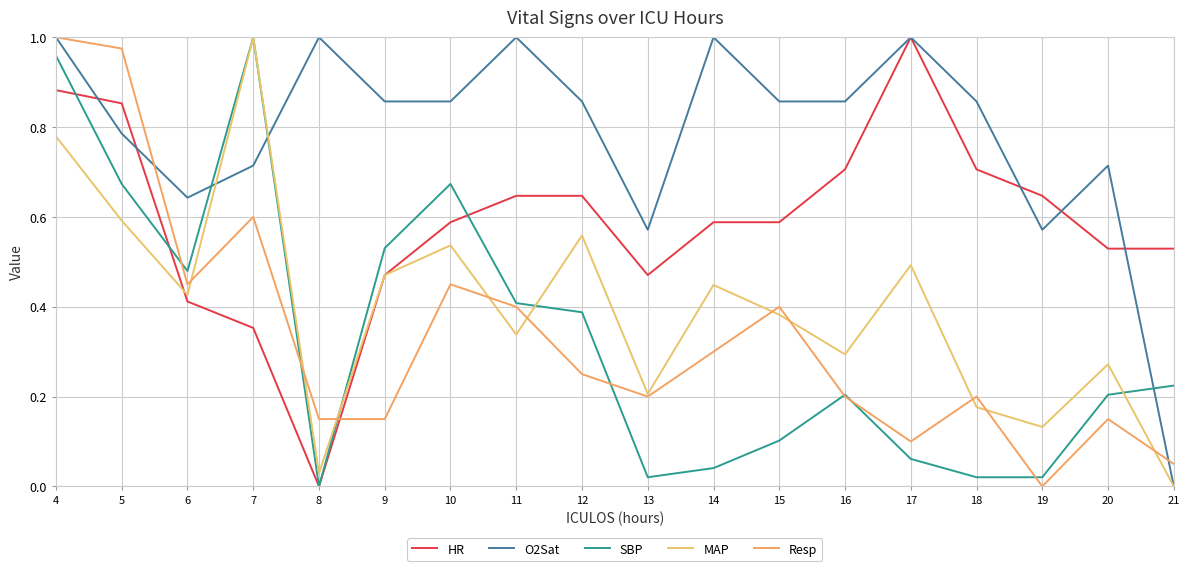

At which category does the chart reach its minimum across all series?

8